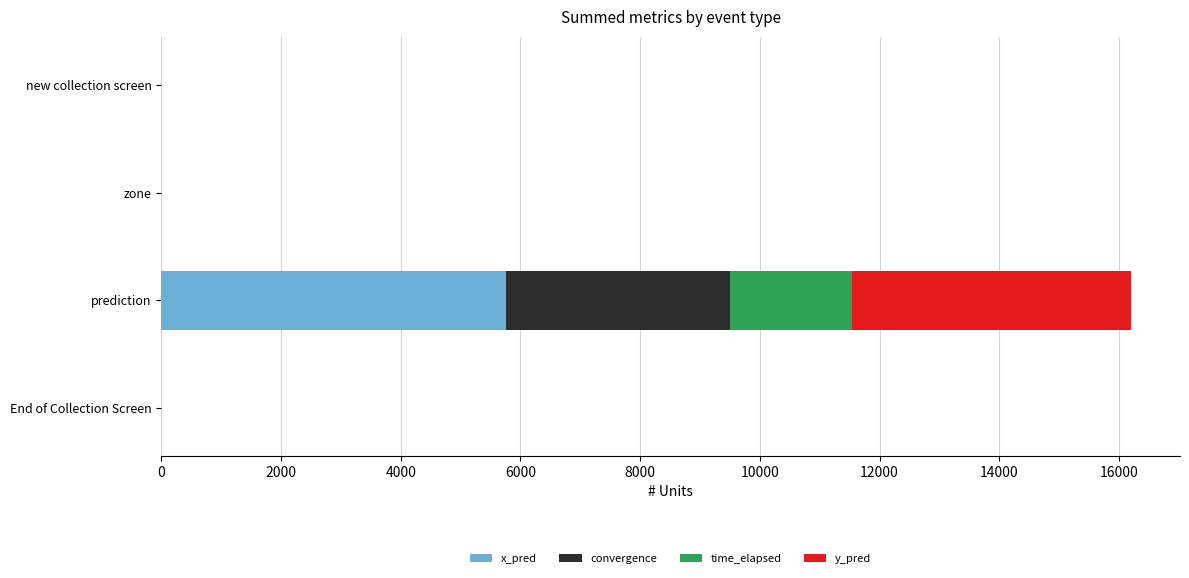

At which category is the sum across all series the highest?

prediction